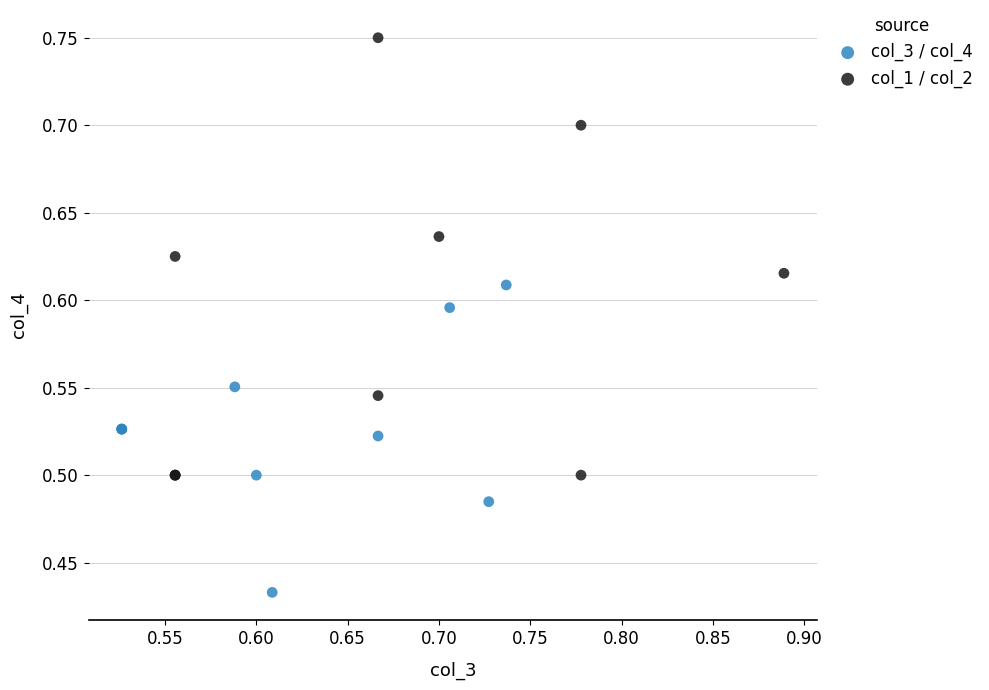

Which series has the widest spread of Y values?

col_1 / col_2